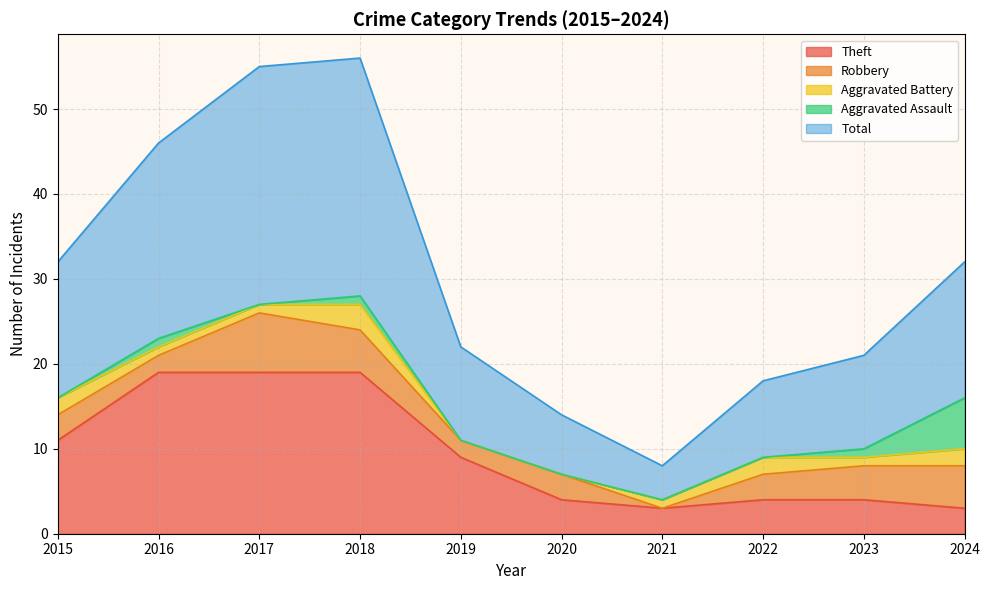

Which series has the largest range (max minus min)?

Total